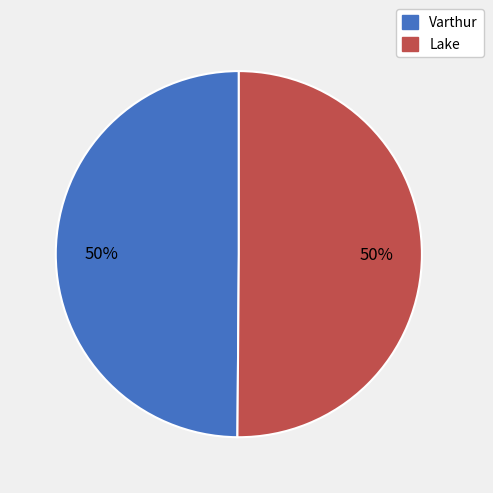

Approximately how many times larger is the value at Lake compared to Varthur?

1.0